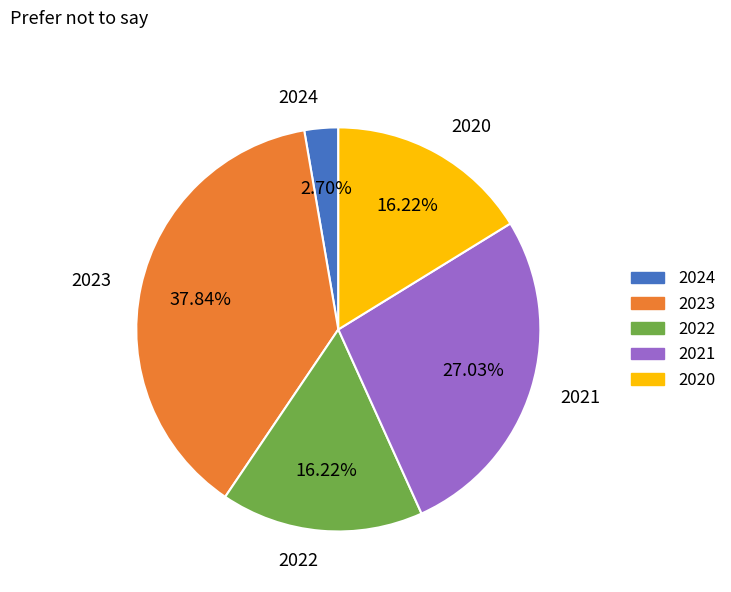

Combined, do 2021 and 2023 account for over 50%?

Yes